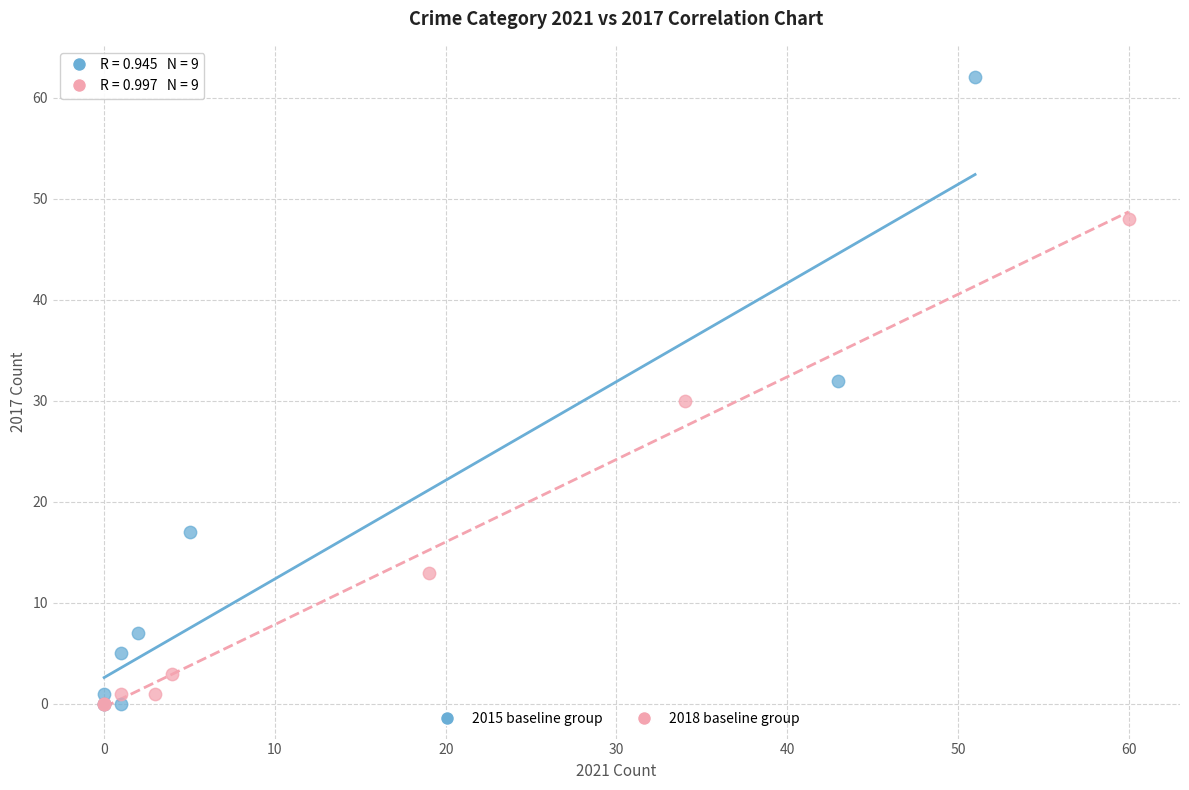

Which series has the widest spread of Y values?

2015 baseline group